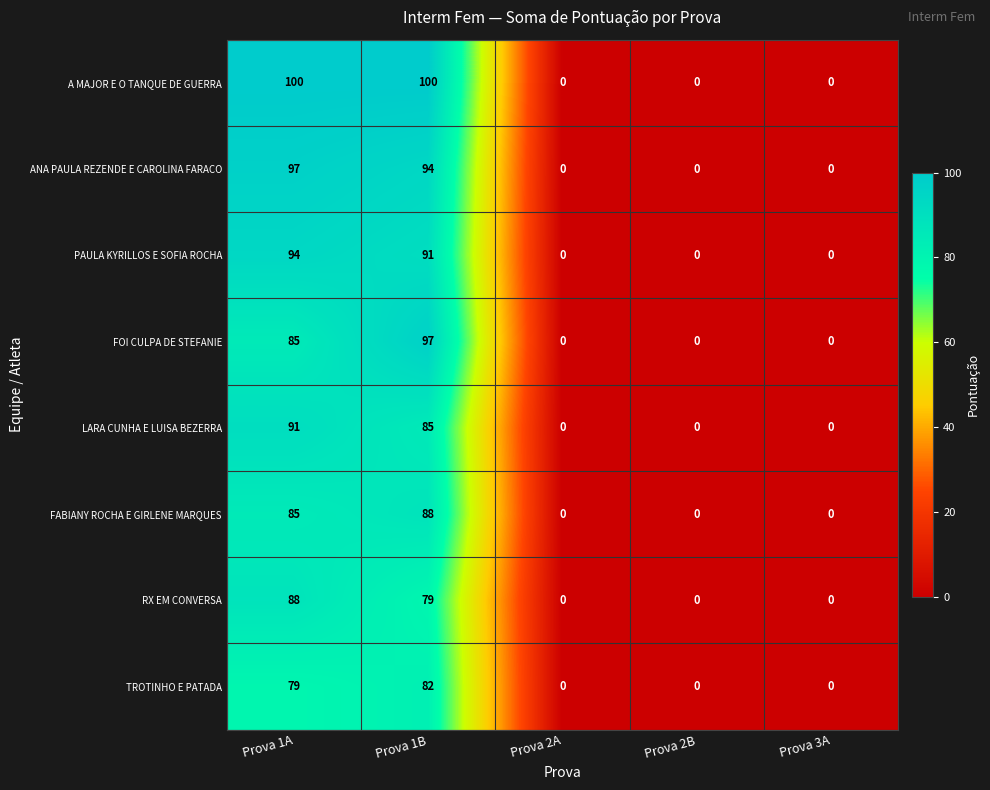

Is the value of TROTINHO E PATADA at Prova 1B greater than the value of PAULA KYRILLOS E SOFIA ROCHA at Prova 2B?

Yes